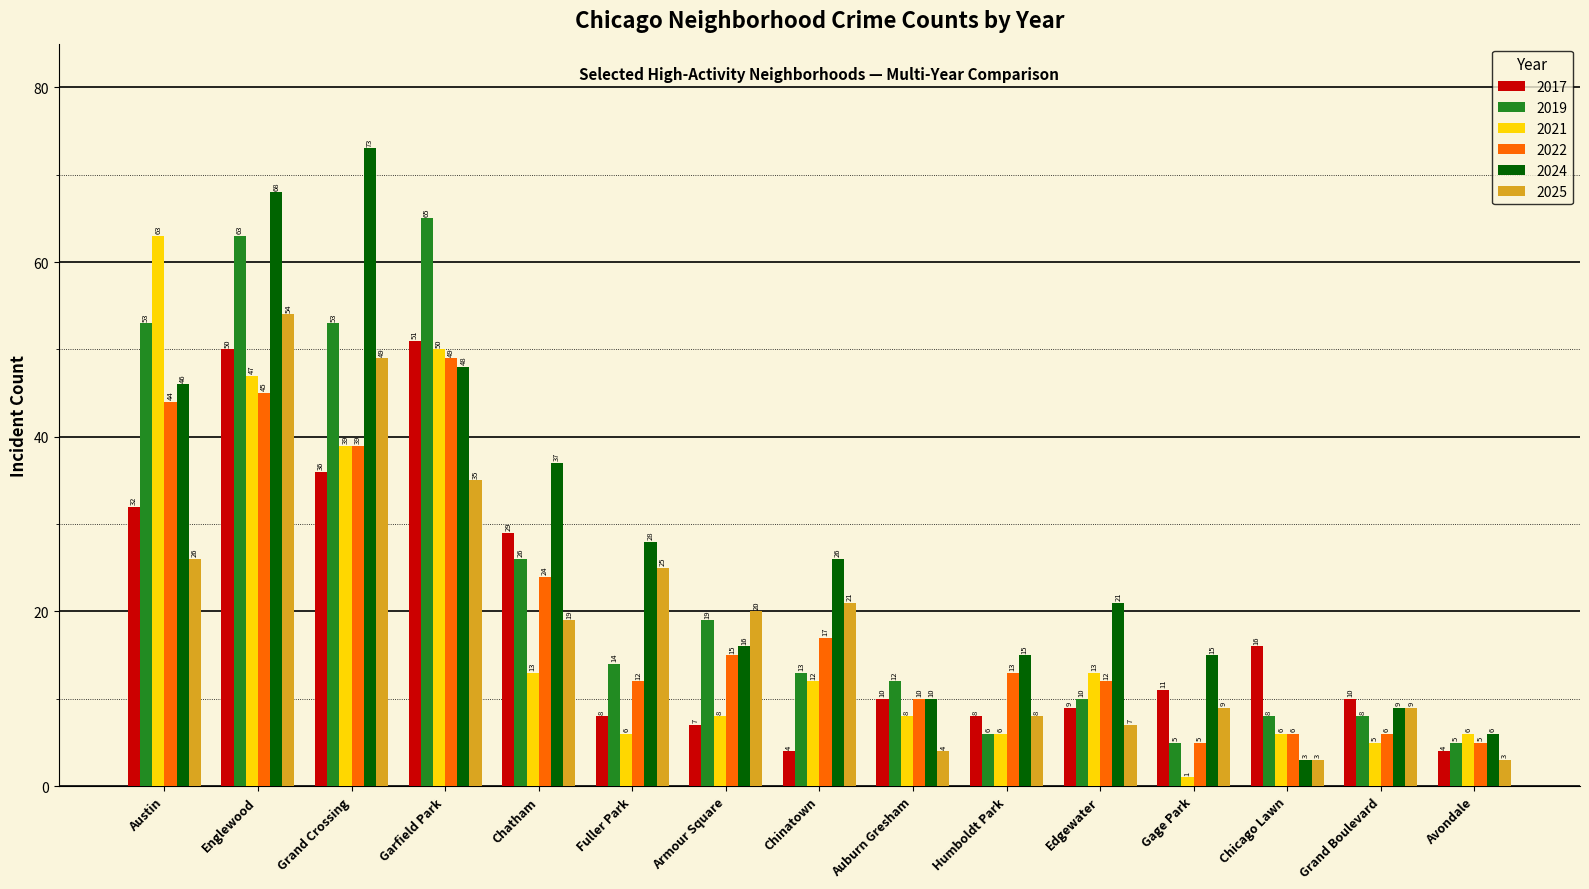

Read the 2019 value at Grand Boulevard, to the nearest 5.

10